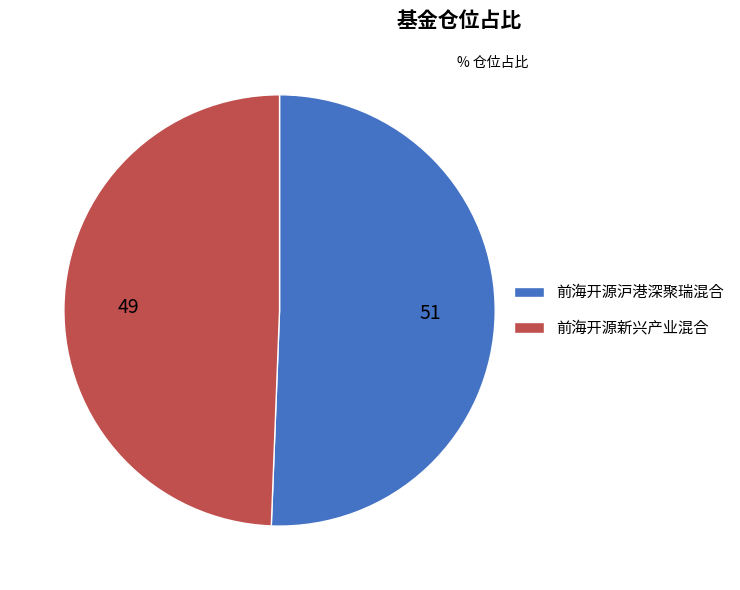

Does 前海开源沪港深聚瑞混合 account for over 50% of the chart?

Yes